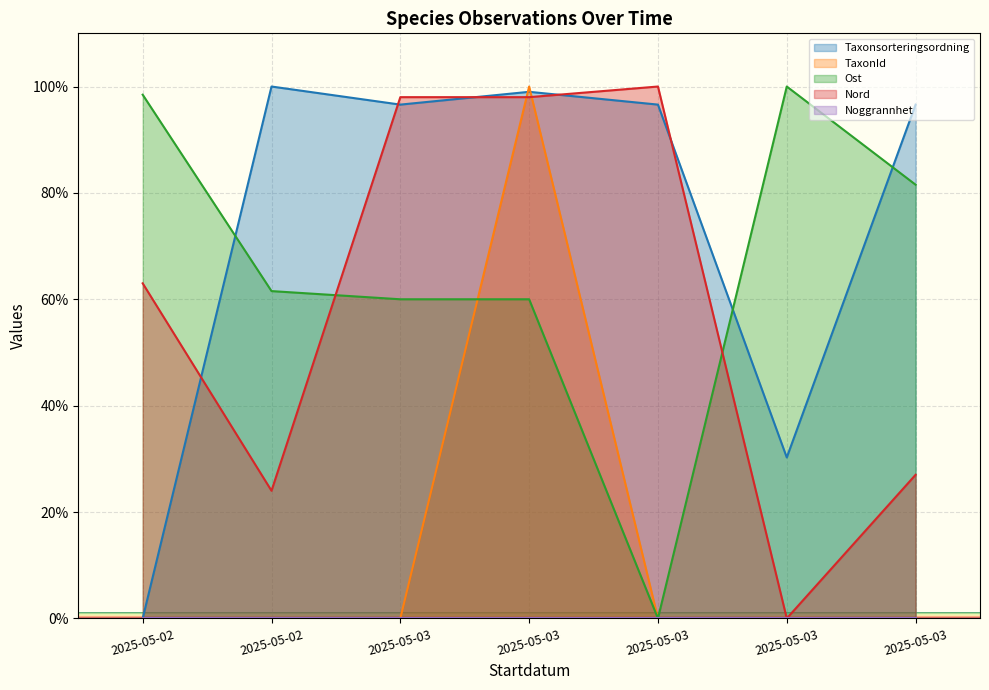

Does the chart display data point markers on the line(s)?

No